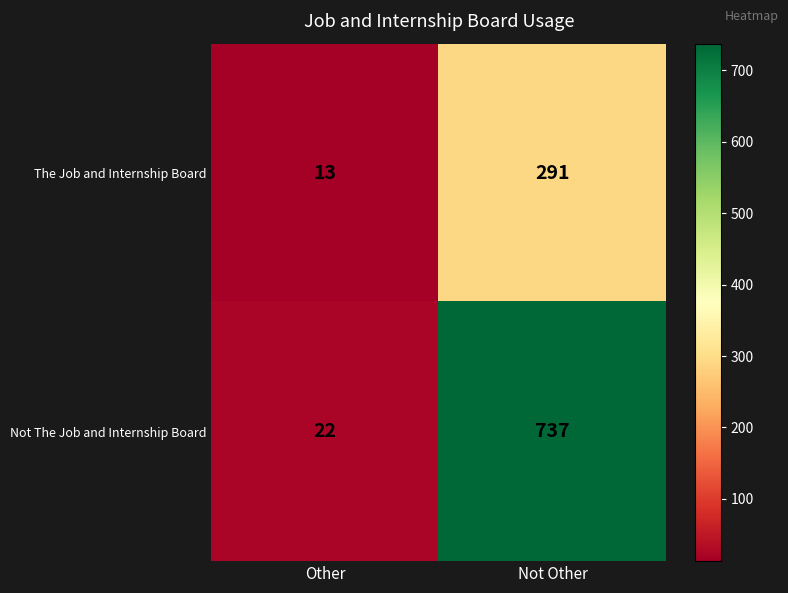

Rank the series at Not Other from highest to lowest value.

Not The Job and Internship Board, The Job and Internship Board